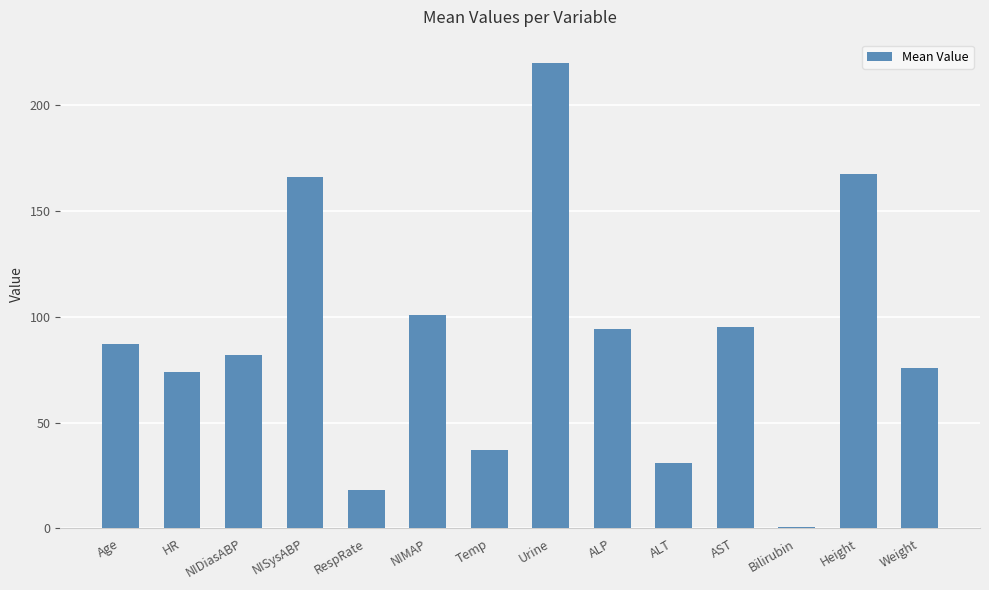

Which label corresponds to the largest value in the chart?

Urine